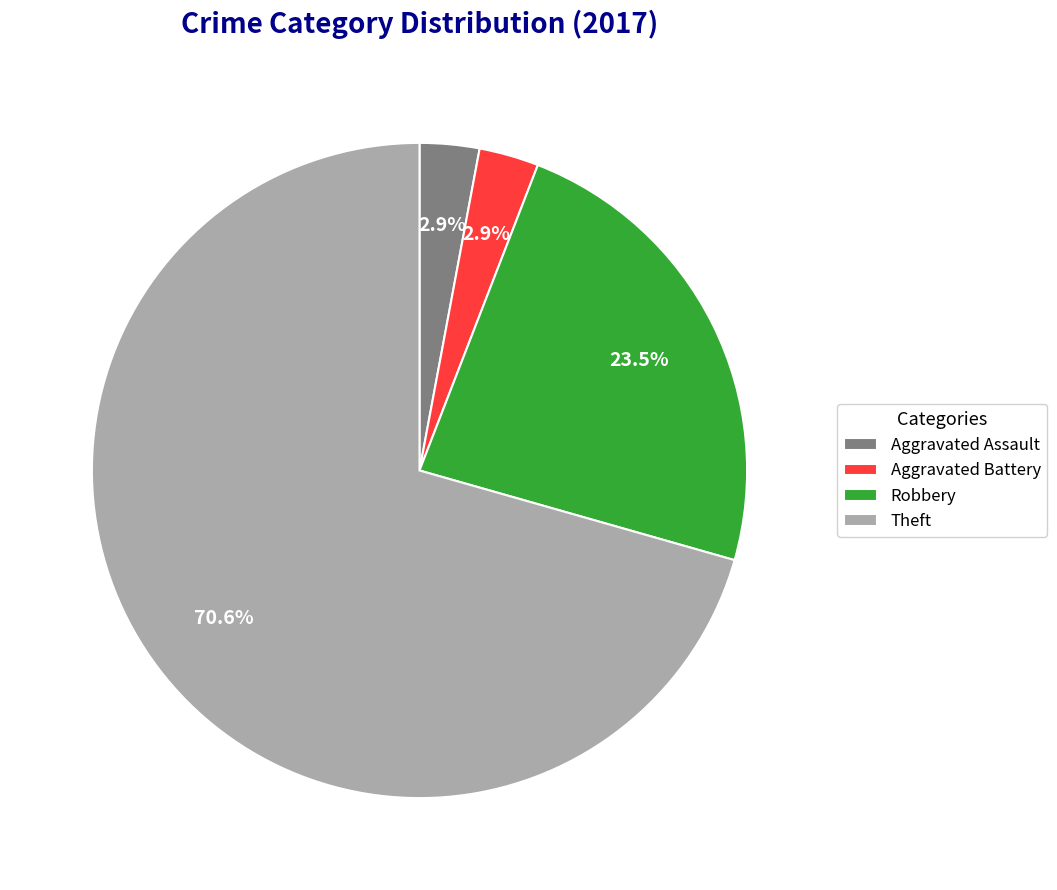

What percentage is the Aggravated Battery slice, to the nearest percent?

3%